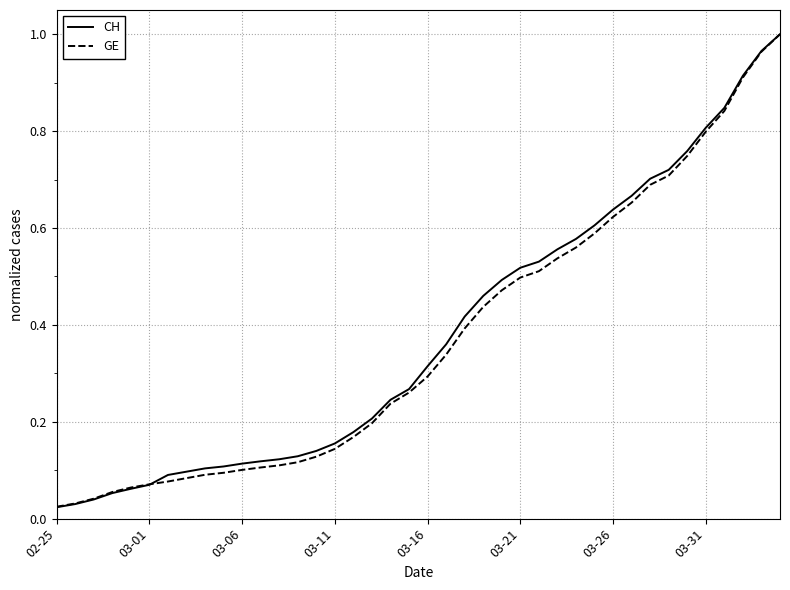

Which series has the widest spread of values?

CH